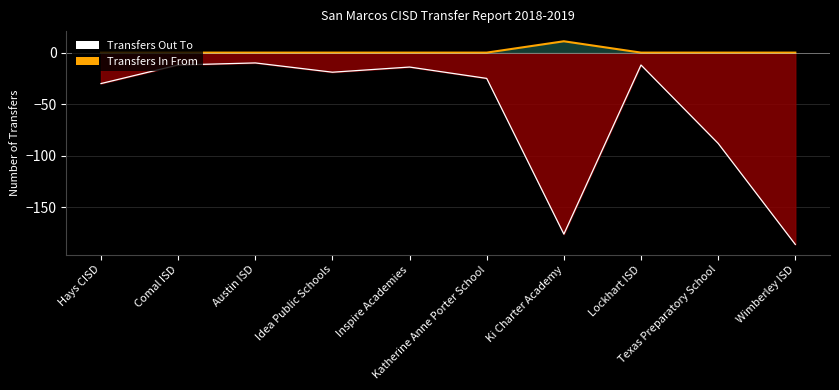

True or false: Transfers In From and Transfers Out To intersect in this chart.

False